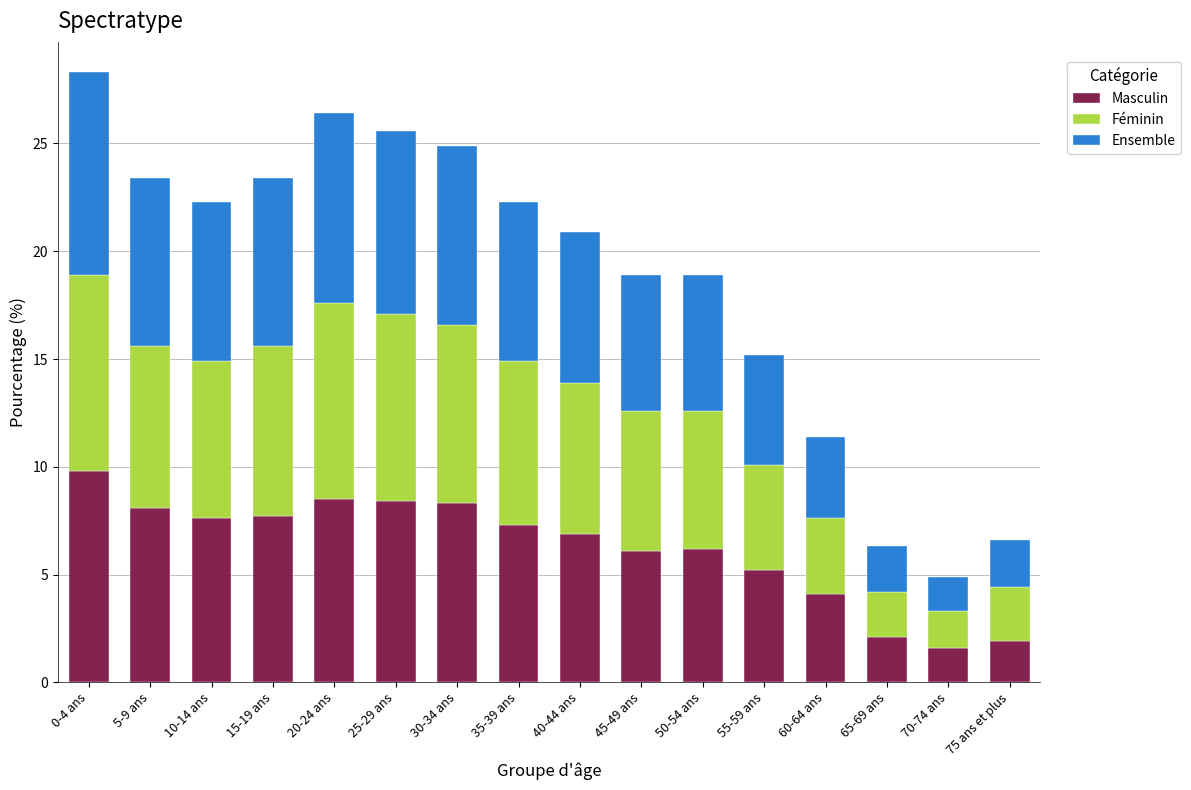

How many categories are shown in the chart?

16